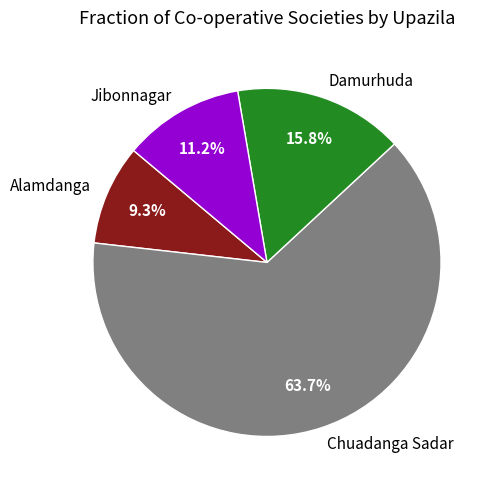

How much of the chart is everything except Jibonnagar?

88.8%